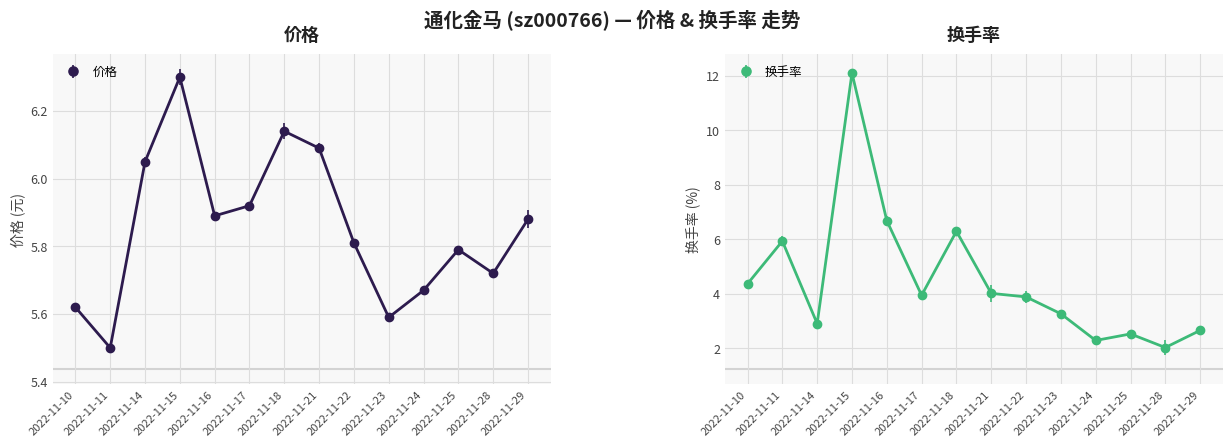

What is the difference between the maximum and second lowest values in the 换手率 series?

9.8